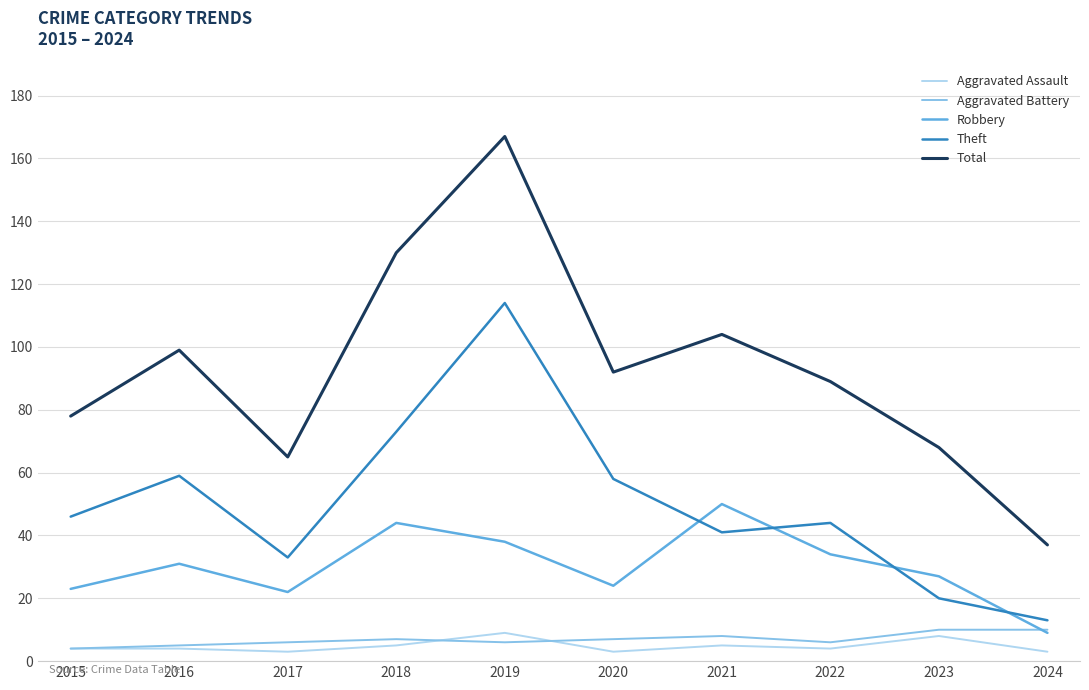

Between 2016 and 2023, which series saw the biggest shift?

Theft